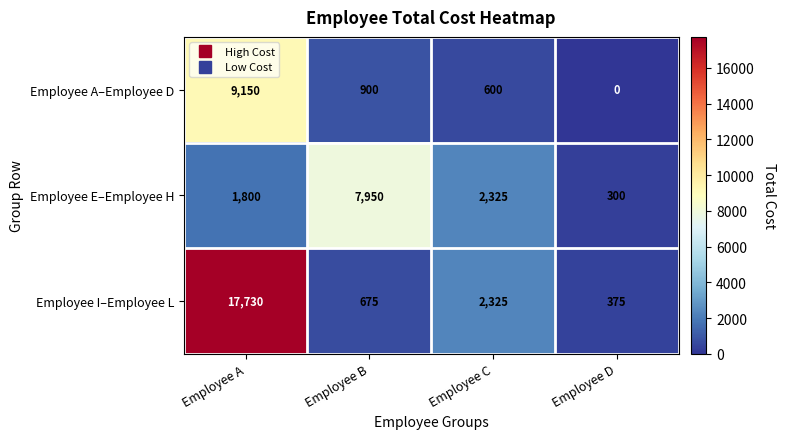

Which series has the largest total across all categories?

Employee I–Employee L